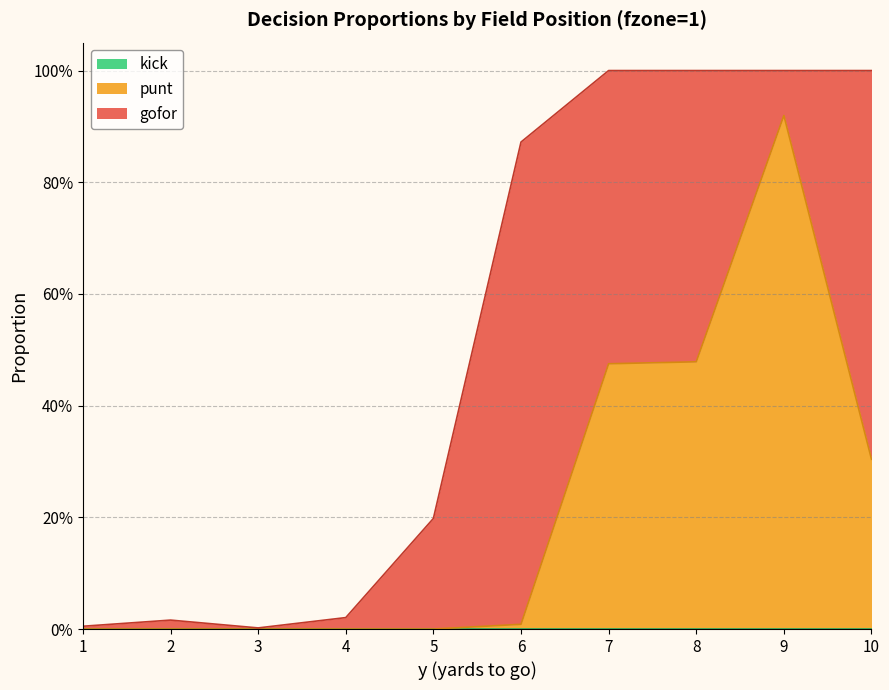

Rank the categories by gofor value from lowest to highest.

3, 1, 2, 4, 9, 5, 8, 7, 10, 6